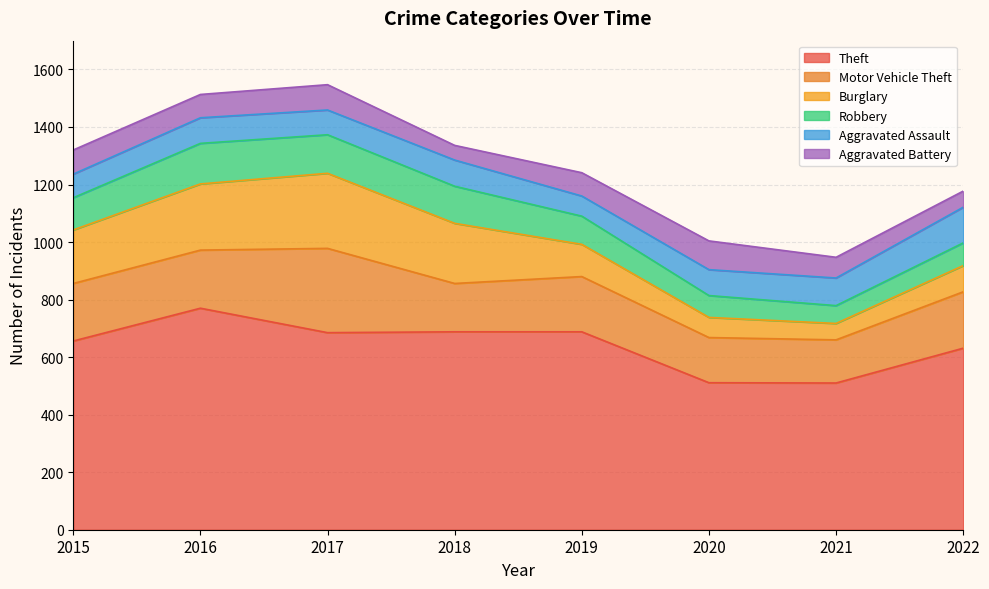

The Robbery series shows 62 at 2021. True or false?

True